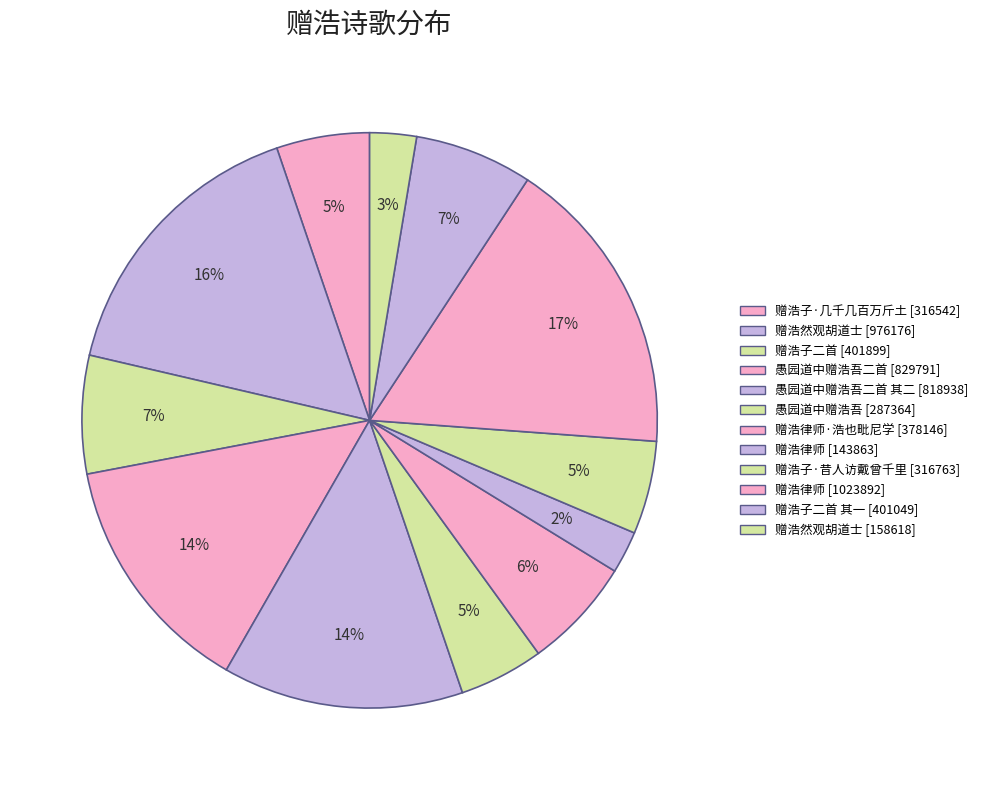

How many segments does this pie chart have?

12